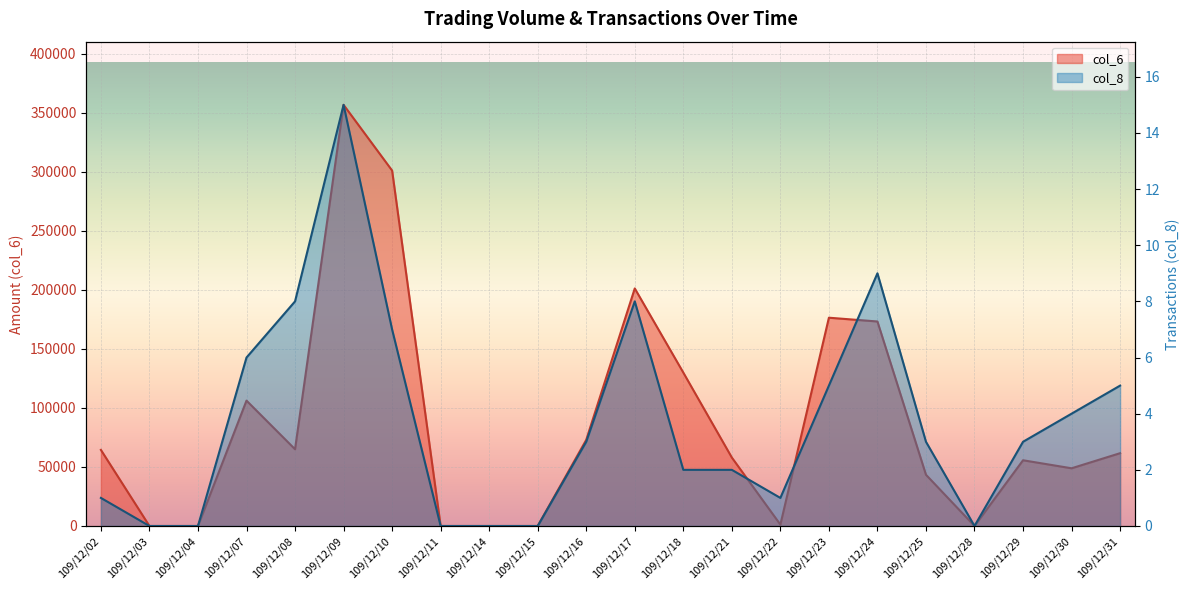

Which category has the highest value in the col_6 series?

109/12/09